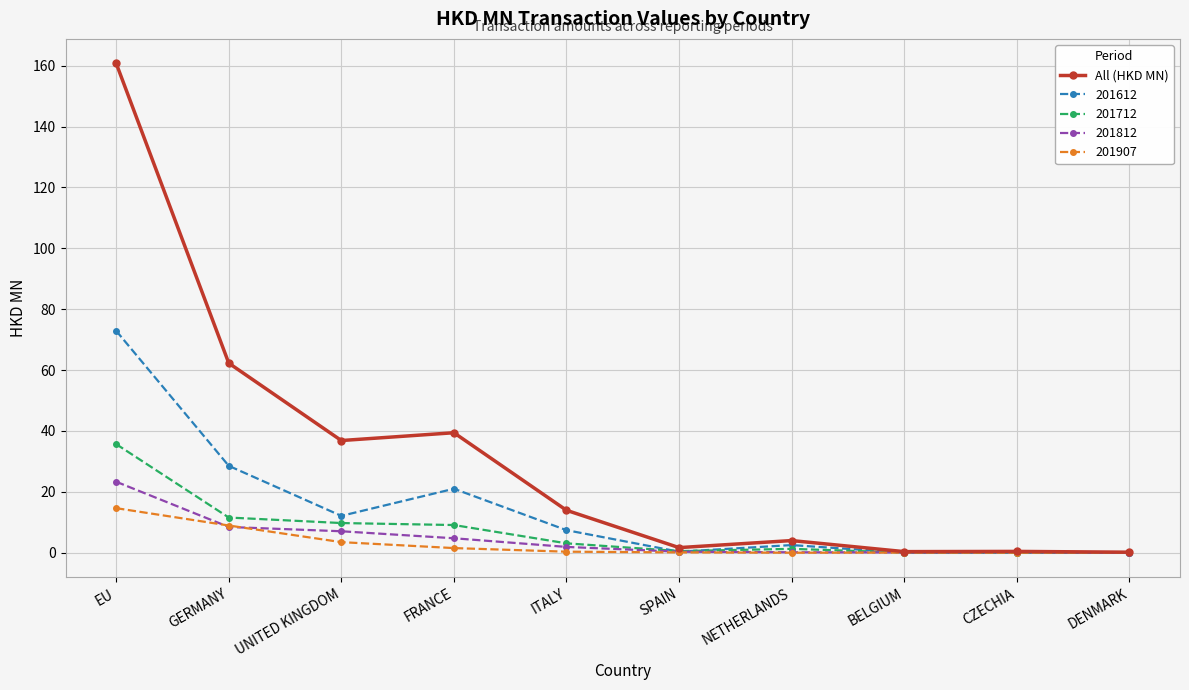

List the series in order of their peak value, highest first.

All (HKD MN), 201612, 201712, 201812, 201907